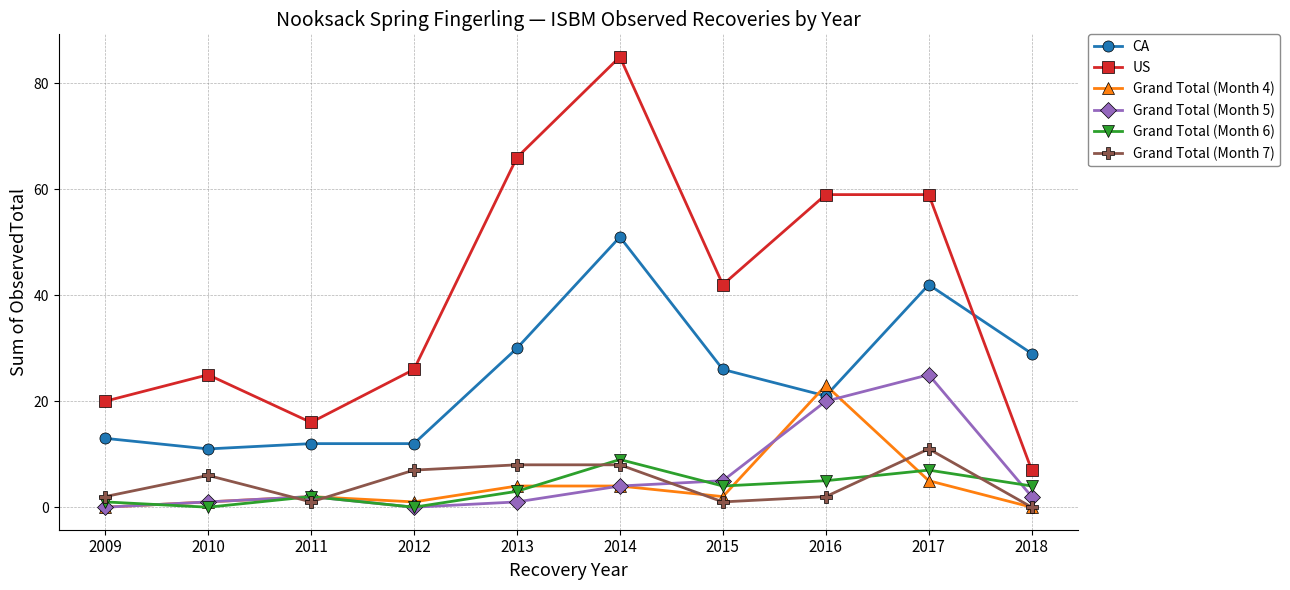

True or false: Grand Total (Month 4) and Grand Total (Month 6) cross at least once.

True